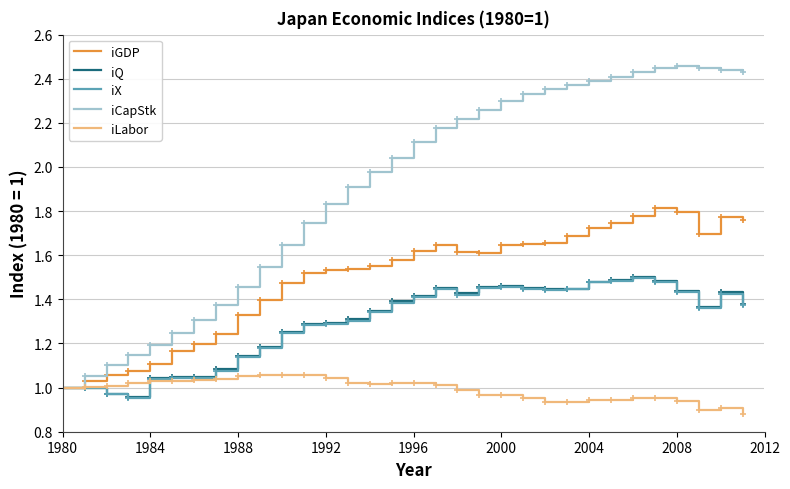

Which series has the largest total across all categories?

iCapStk